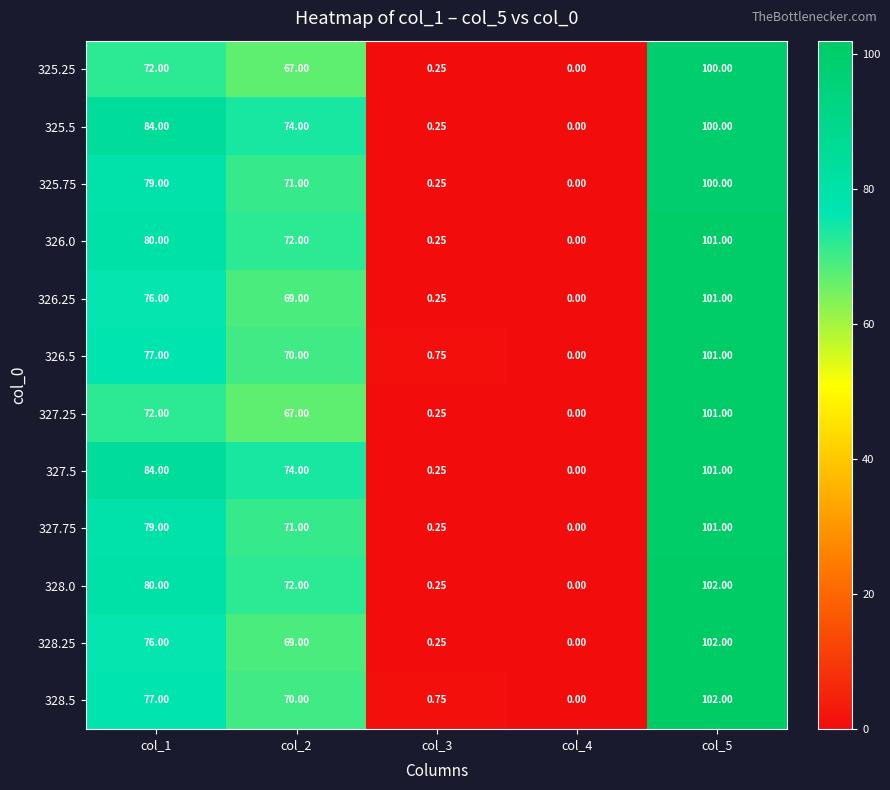

Is the value of 328.5 at col_5 greater than the value of 325.25 at col_1?

Yes